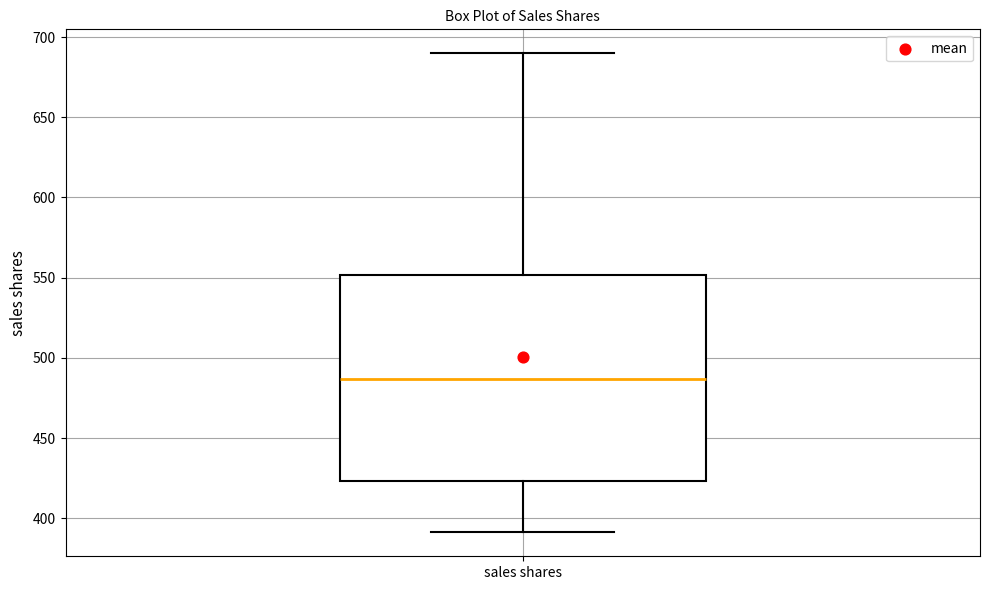

Read this box plot against the y-axis: the position of the median line, the range covered by the box, and the ends of both whiskers. The values are not printed on the chart, so give them approximately, as read against the axis.

median 485, box 425 to 550, whiskers 390 to 690